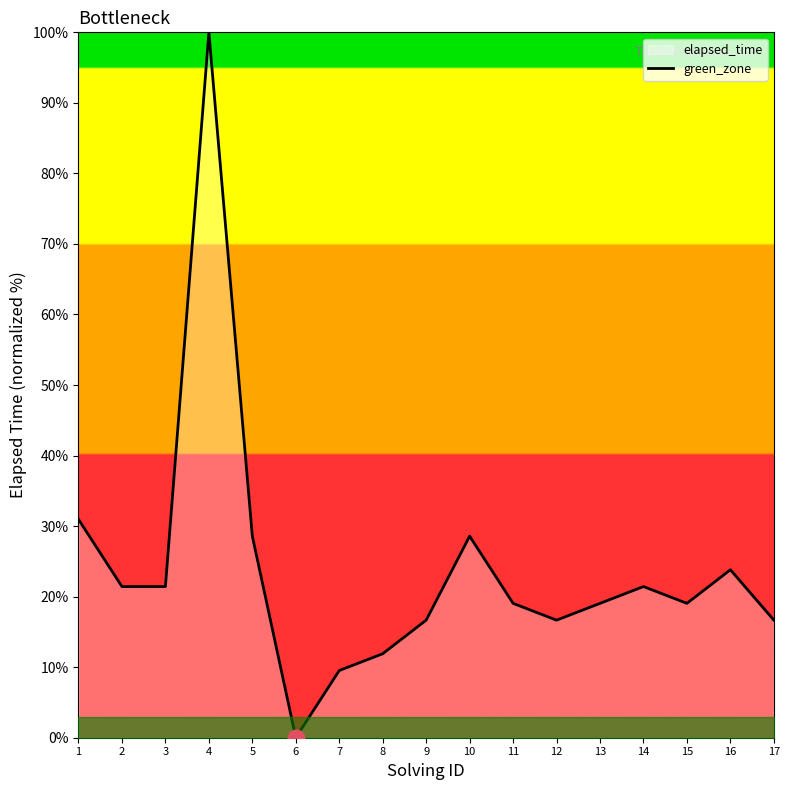

Reading right to left, transcribe all the data shown in this chart.

17=16.7	16=23.8	15=19.0	14=21.4	13=19.0	12=16.7	11=19.0	10=28.6	9=16.7	8=11.9	7=9.5	6=0.0	5=28.6	4=100.0	3=21.4	2=21.4	1=31.0